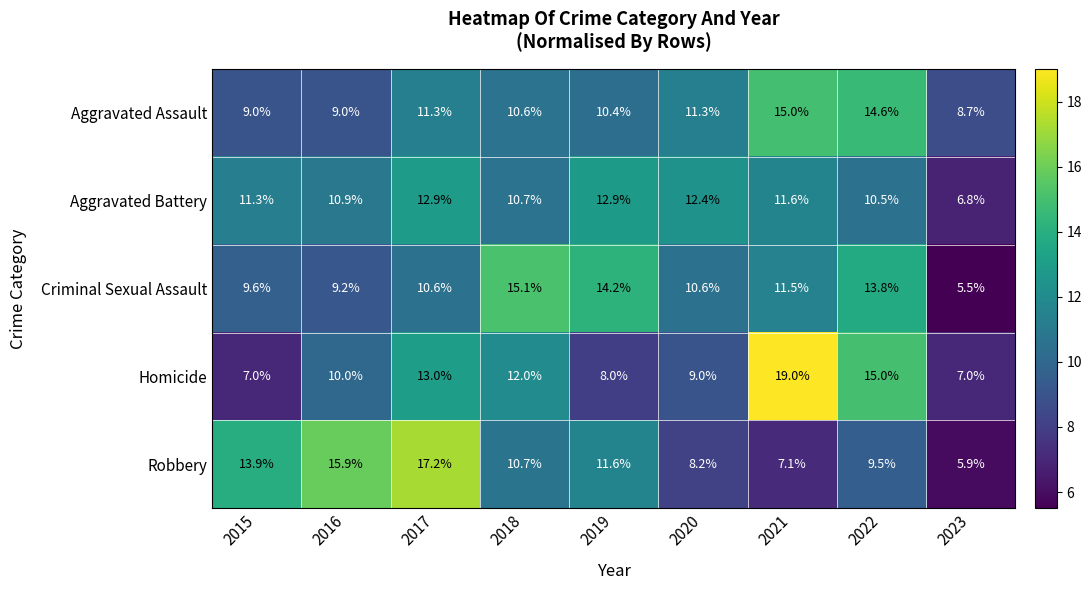

What is the difference between the Homicide values at 2015 and 2022?

8.0